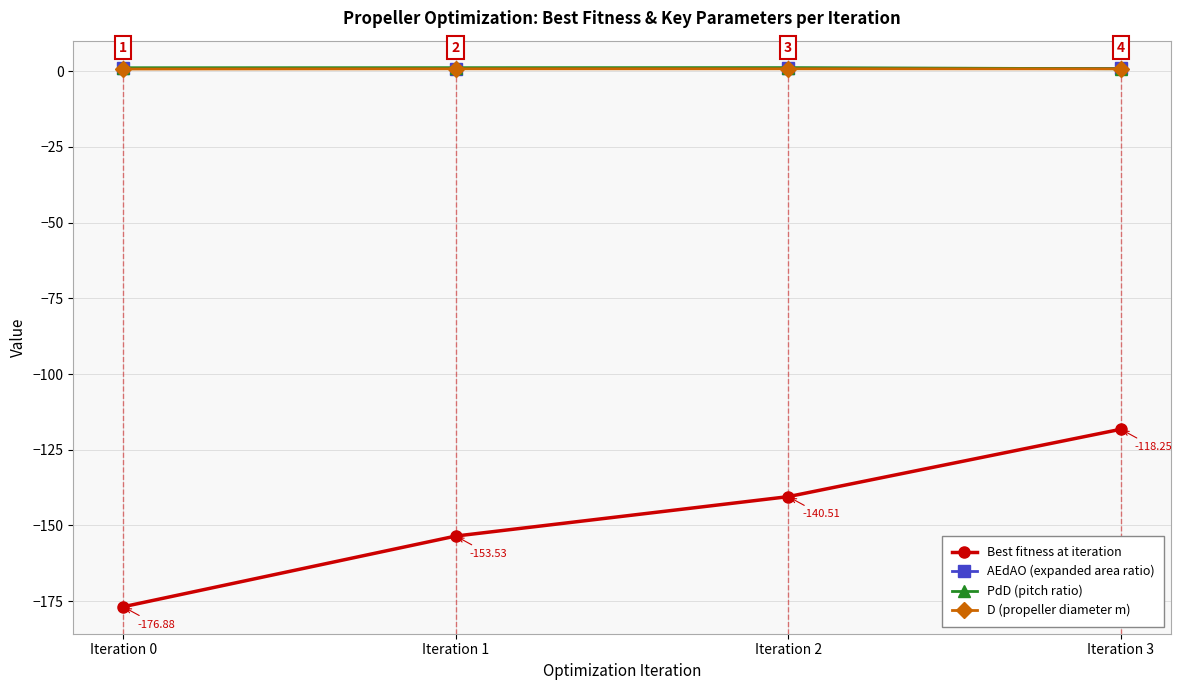

Between Iteration 0 and Iteration 3, which series saw the biggest shift?

Best fitness at iteration